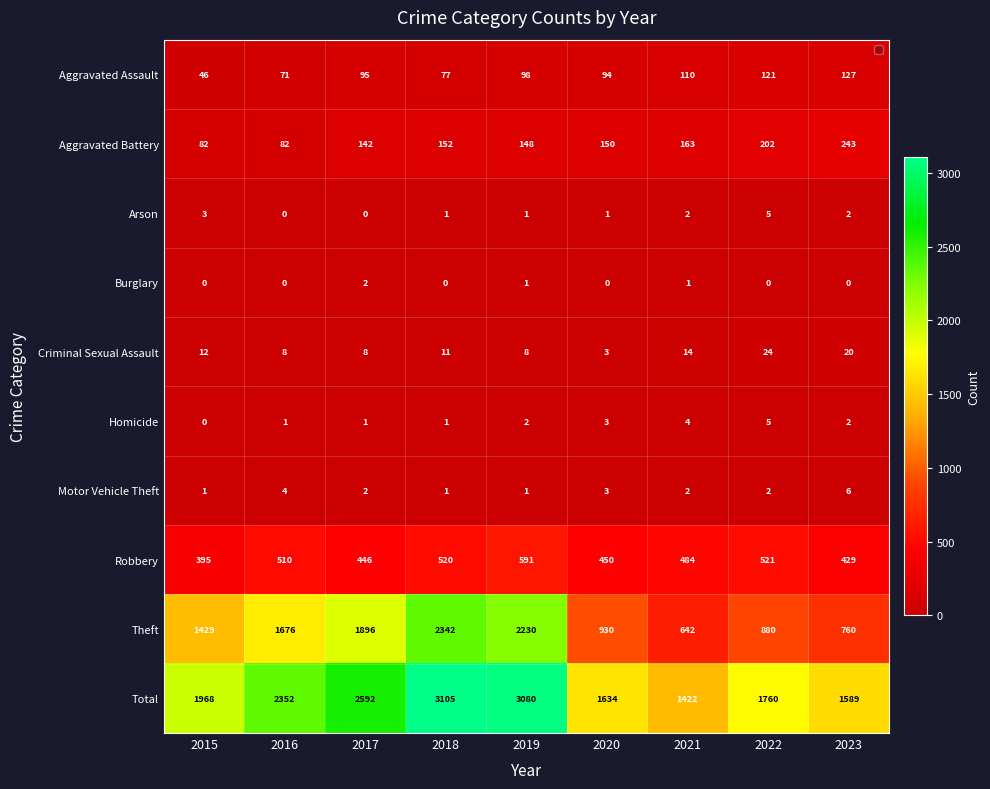

List the labels in order of Aggravated Assault value, largest first.

2023, 2022, 2021, 2019, 2017, 2020, 2018, 2016, 2015